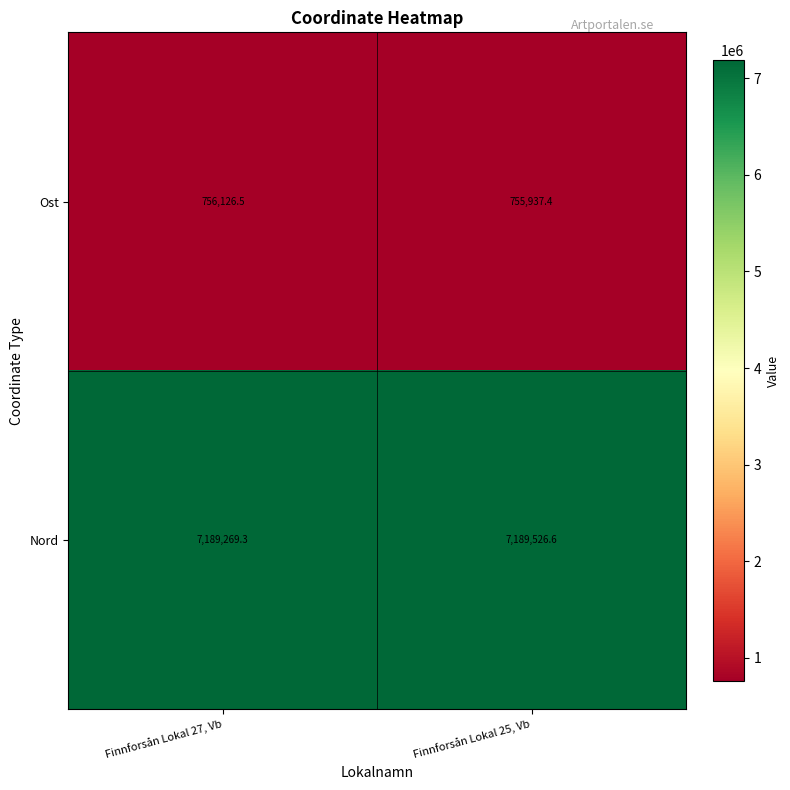

Rank the series at Finnforsån Lokal 27, Vb from highest to lowest value.

Nord, Ost